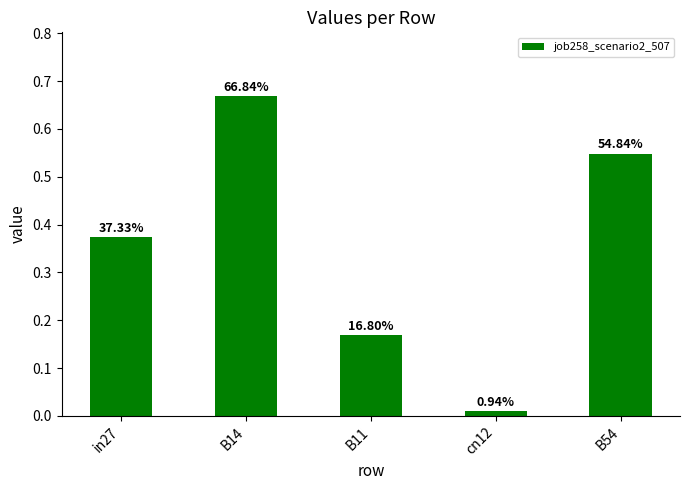

How many bars are there in total?

5